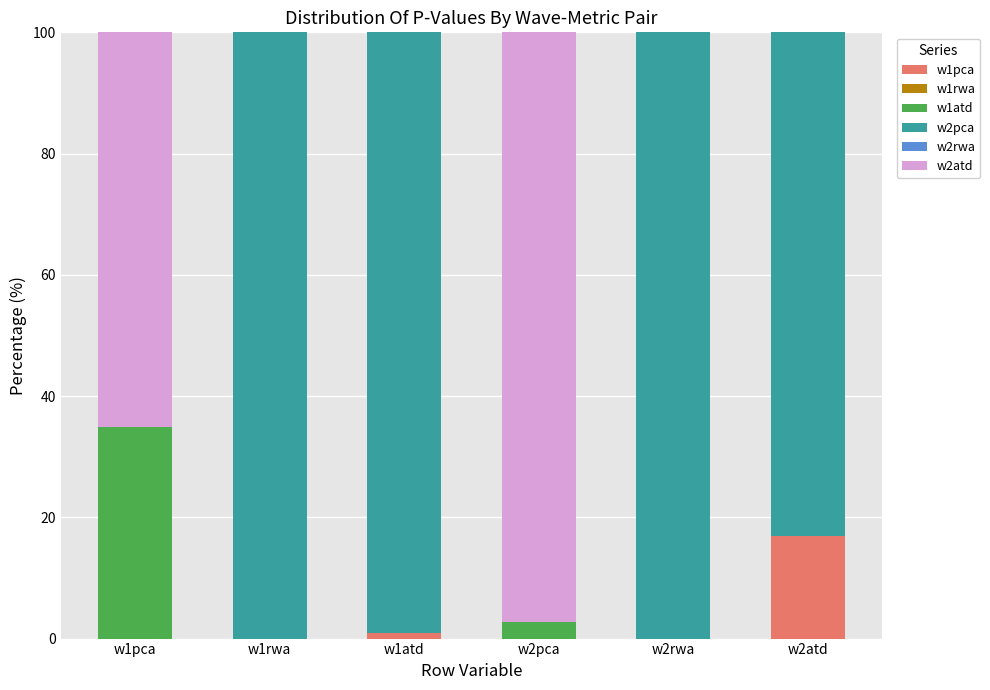

Which series has the largest total across all categories?

w2pca